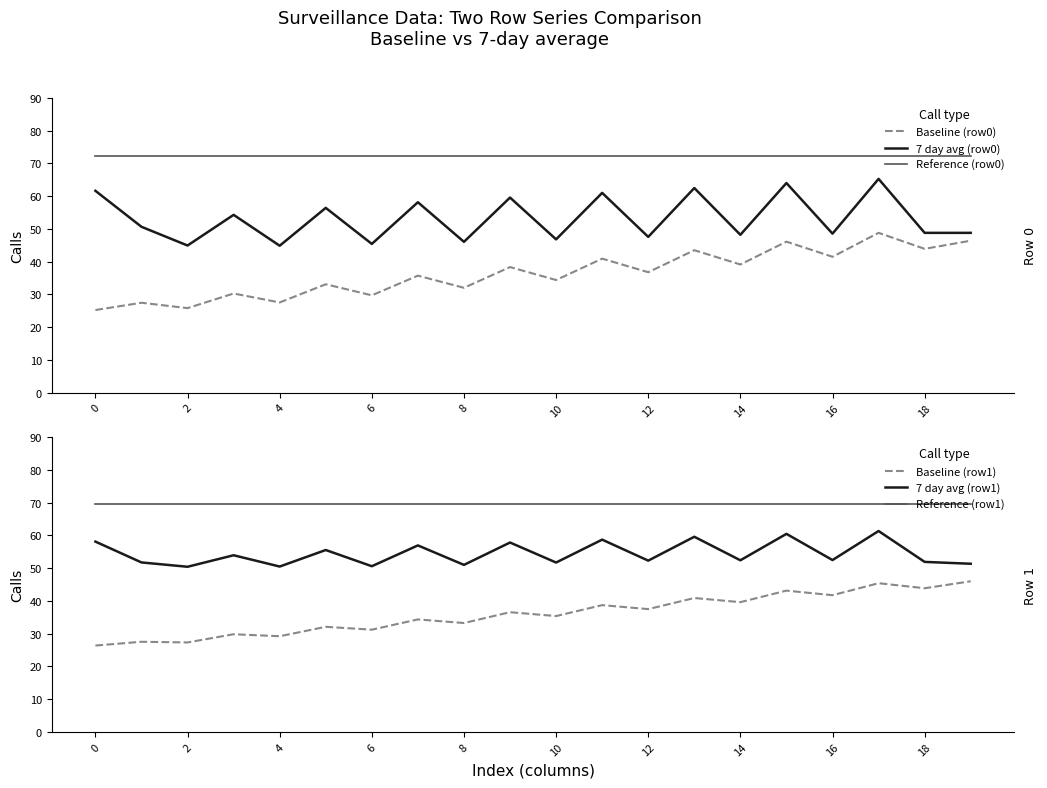

What is the difference between the Baseline (row0) values at 17 and 19?

2.4